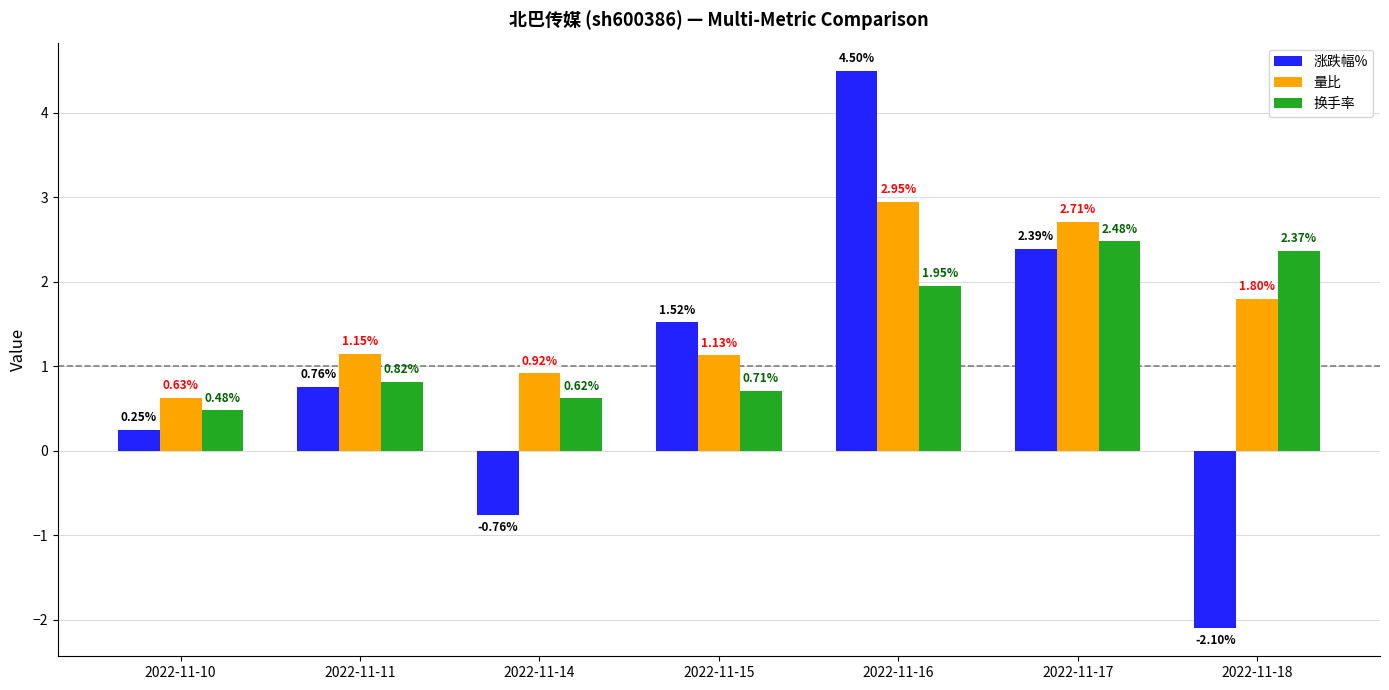

What are all the series names shown in the legend?

涨跌幅%, 量比, 换手率